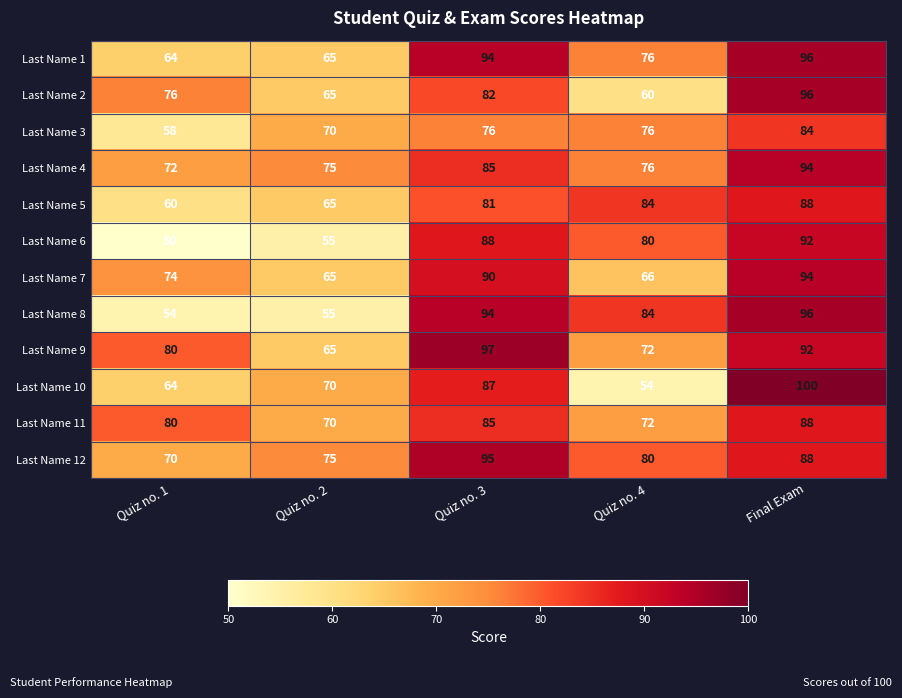

Is the value of Last Name 2 at Quiz no. 3 greater than the value of Last Name 3 at Quiz no. 1?

Yes